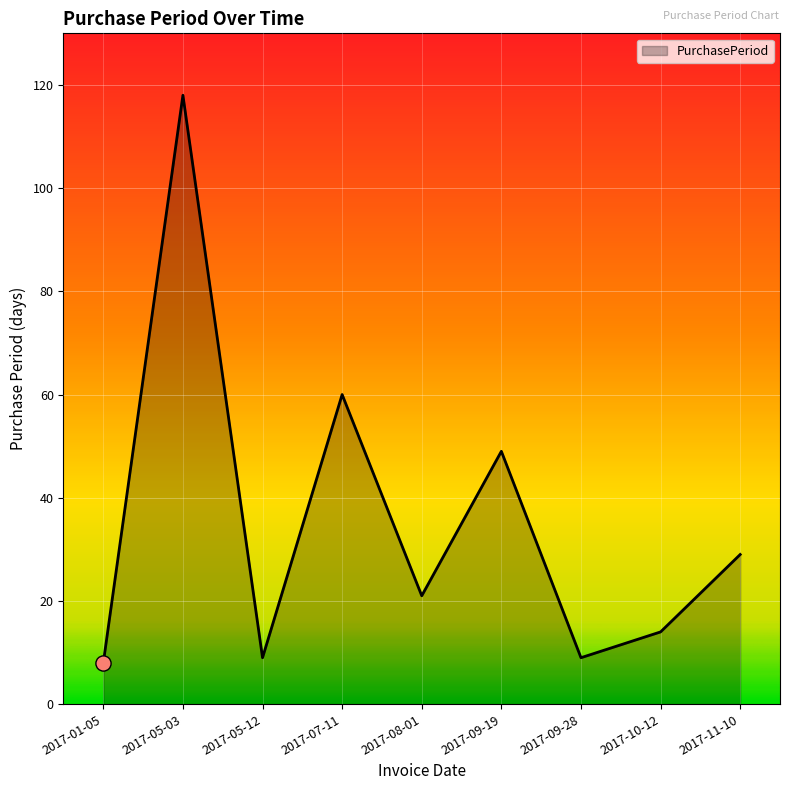

What is the change in value from 2017-08-01 to 2017-09-28?

-12